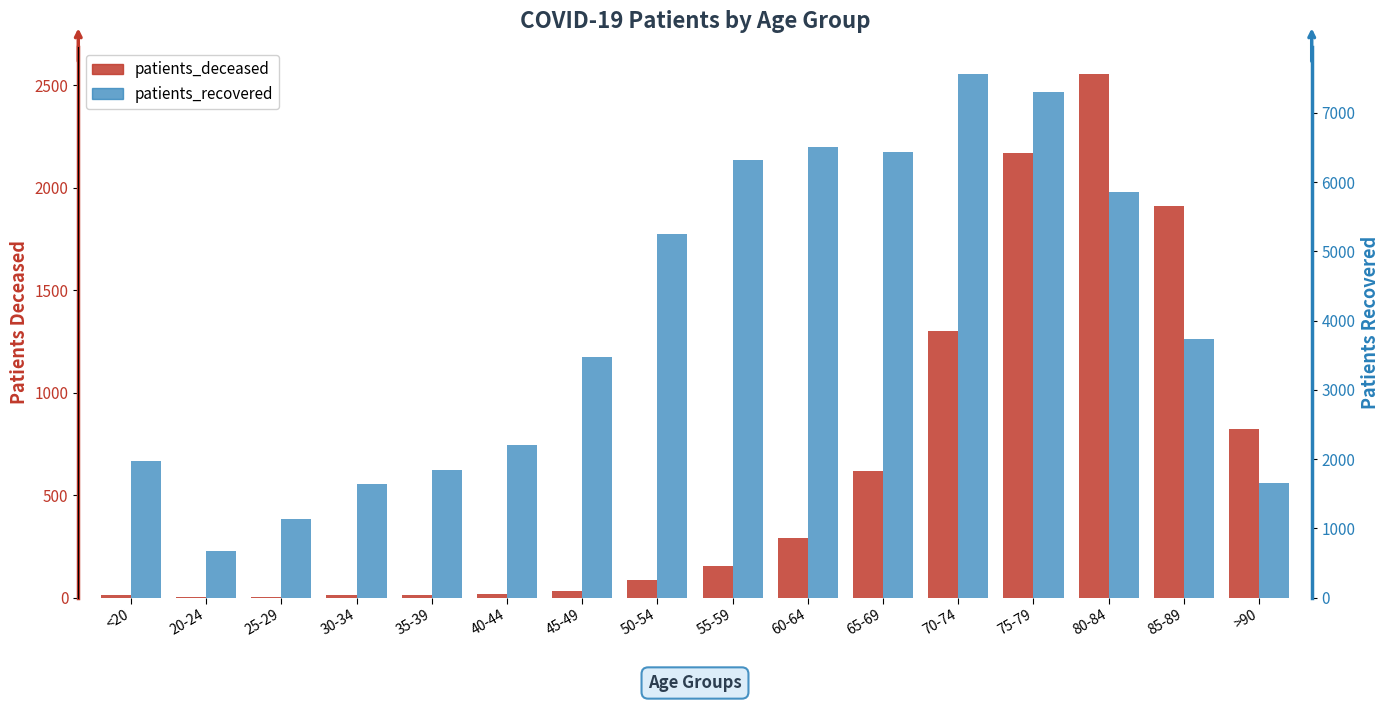

How many series are shown in this chart?

2